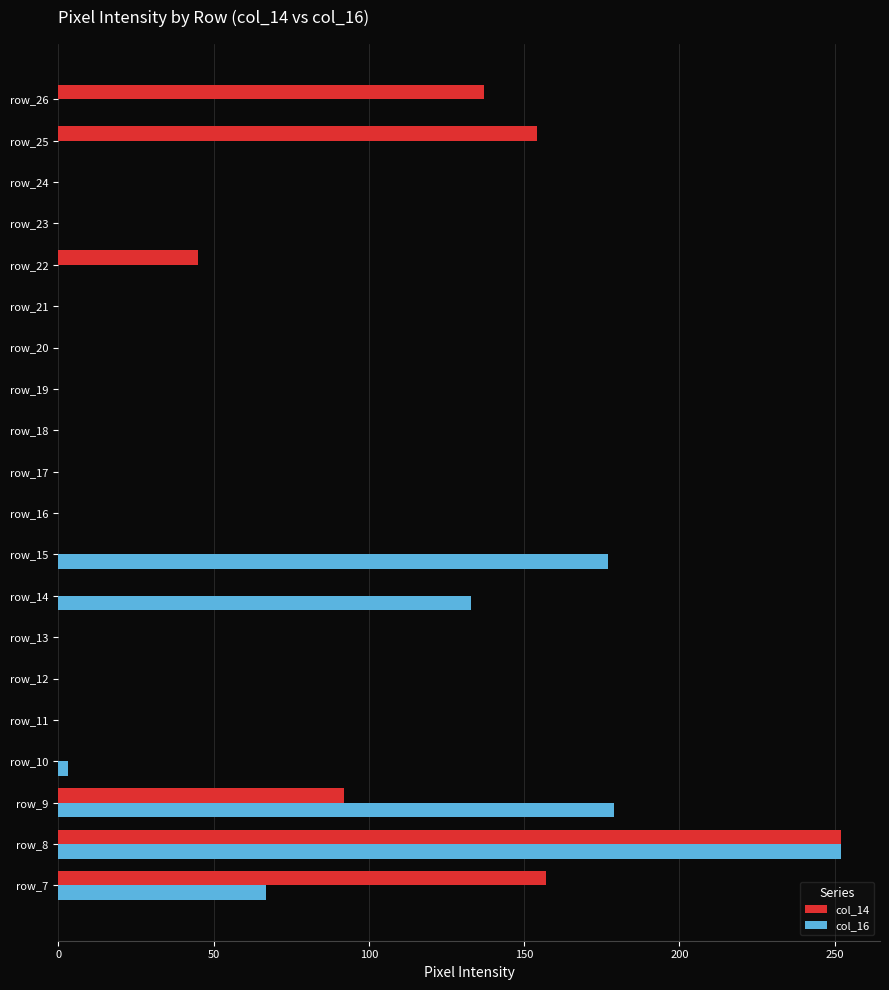

The col_16 series shows -110 at row_17. True or false?

False